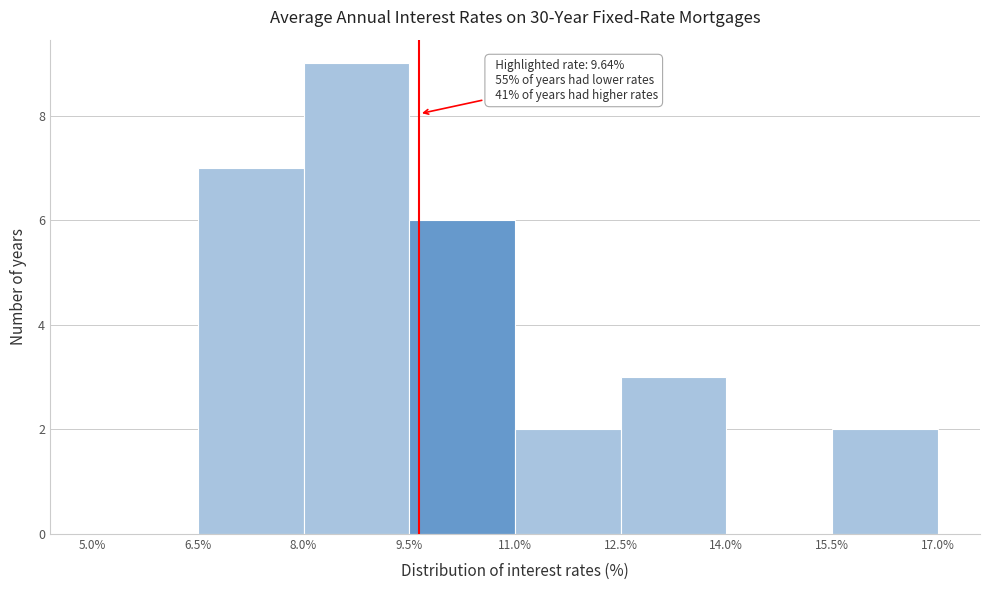

Which range on the x-axis has the tallest bar?

8.0% to 9.5%